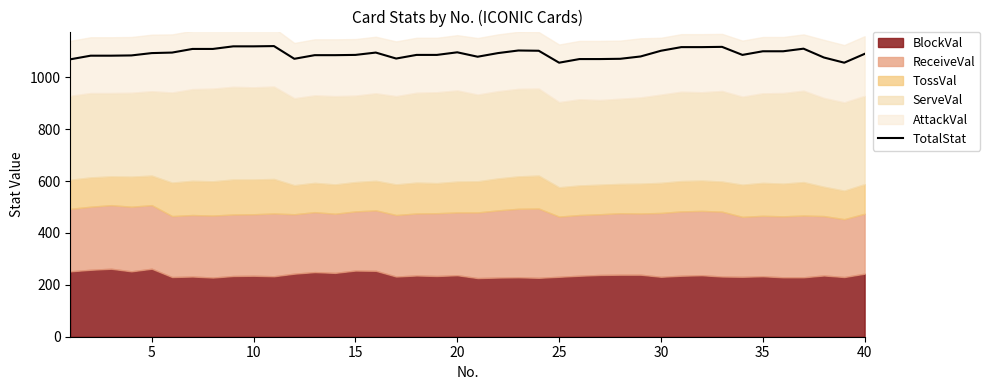

What is the highest value of the TotalStat series?

1120